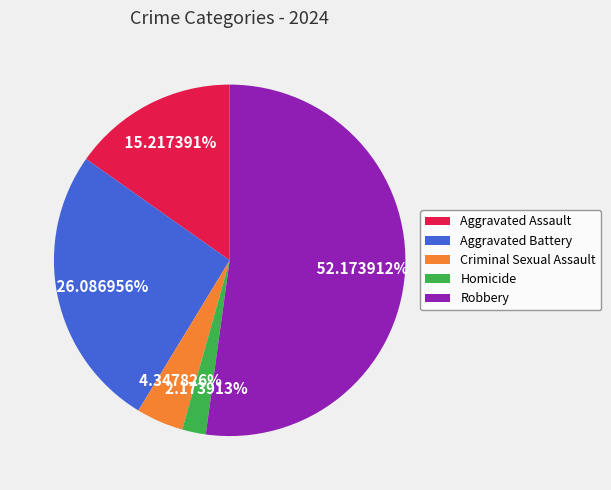

What portion of the pie excludes Aggravated Battery?

73.9%